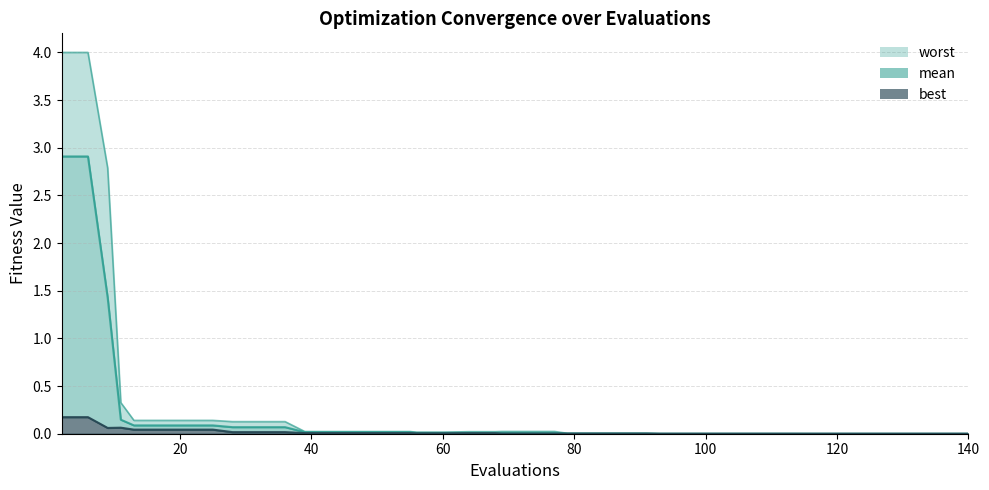

Reading left to right, list all the values displayed in this chart.

mean: 2=2.9	6=2.9	9=1.4	11=0.1	13=0.1	17=0.1	21=0.1	25=0.1	28=0.1	32=0.1	36=0.1	39=0.0	43=0.0	47=0.0	51=0.0	55=0.0	56=0.0	60=0.0	64=0.0	68=0.0	69=0.0	73=0.0	77=0.0	79=0.0	83=0.0	87=0.0	91=0.0	93=0.0	97=0.0	101=0.0	105=0.0	109=0.0	113=0.0	116=0.0	120=0.0	124=0.0	128=0.0	132=0.0	136=0.0	140=0.0
best: 2=0.2	6=0.2	9=0.1	11=0.1	13=0.0	17=0.0	21=0.0	25=0.0	28=0.0	32=0.0	36=0.0	39=0.0	43=0.0	47=0.0	51=0.0	55=0.0	56=0.0	60=0.0	64=0.0	68=0.0	69=0.0	73=0.0	77=0.0	79=0.0	83=0.0	87=0.0	91=0.0	93=0.0	97=0.0	101=0.0	105=0.0	109=0.0	113=0.0	116=0.0	120=0.0	124=0.0	128=0.0	132=0.0	136=0.0	140=0.0
worst: 2=4.0	6=4.0	9=2.8	11=0.3	13=0.1	17=0.1	21=0.1	25=0.1	28=0.1	32=0.1	36=0.1	39=0.0	43=0.0	47=0.0	51=0.0	55=0.0	56=0.0	60=0.0	64=0.0	68=0.0	69=0.0	73=0.0	77=0.0	79=0.0	83=0.0	87=0.0	91=0.0	93=0.0	97=0.0	101=0.0	105=0.0	109=0.0	113=0.0	116=0.0	120=0.0	124=0.0	128=0.0	132=0.0	136=0.0	140=0.0